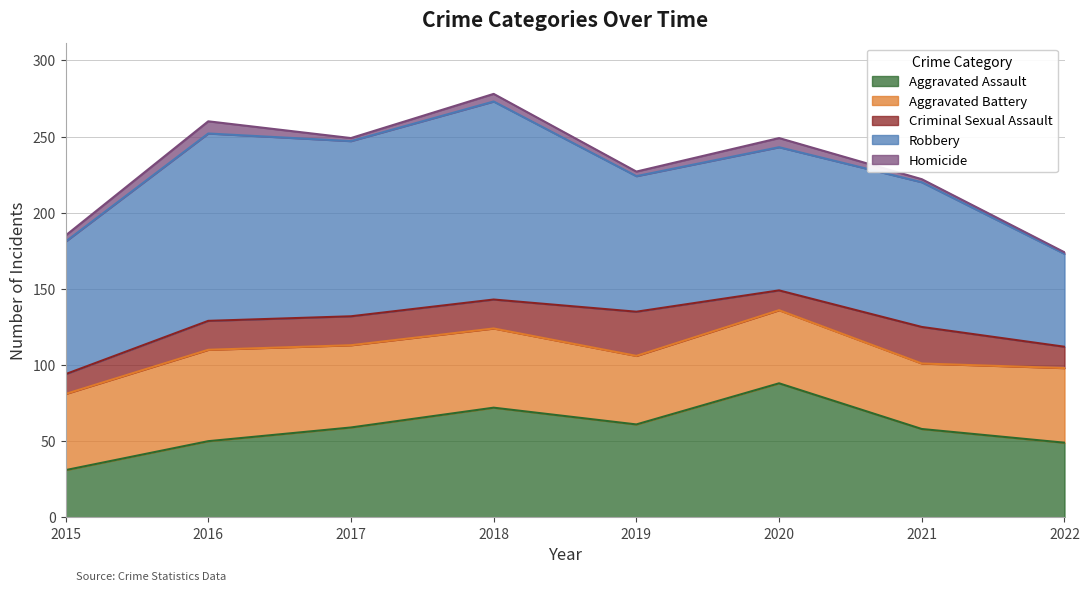

Where is Robbery nearest to the value 95?

2021